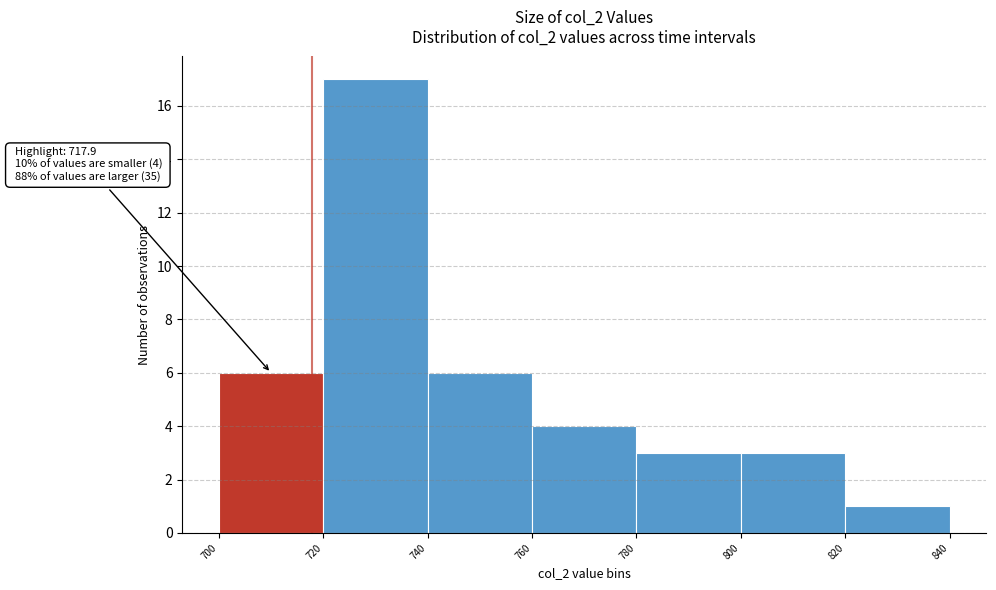

Over which range of the x-axis is the bar tallest?

720 to 740